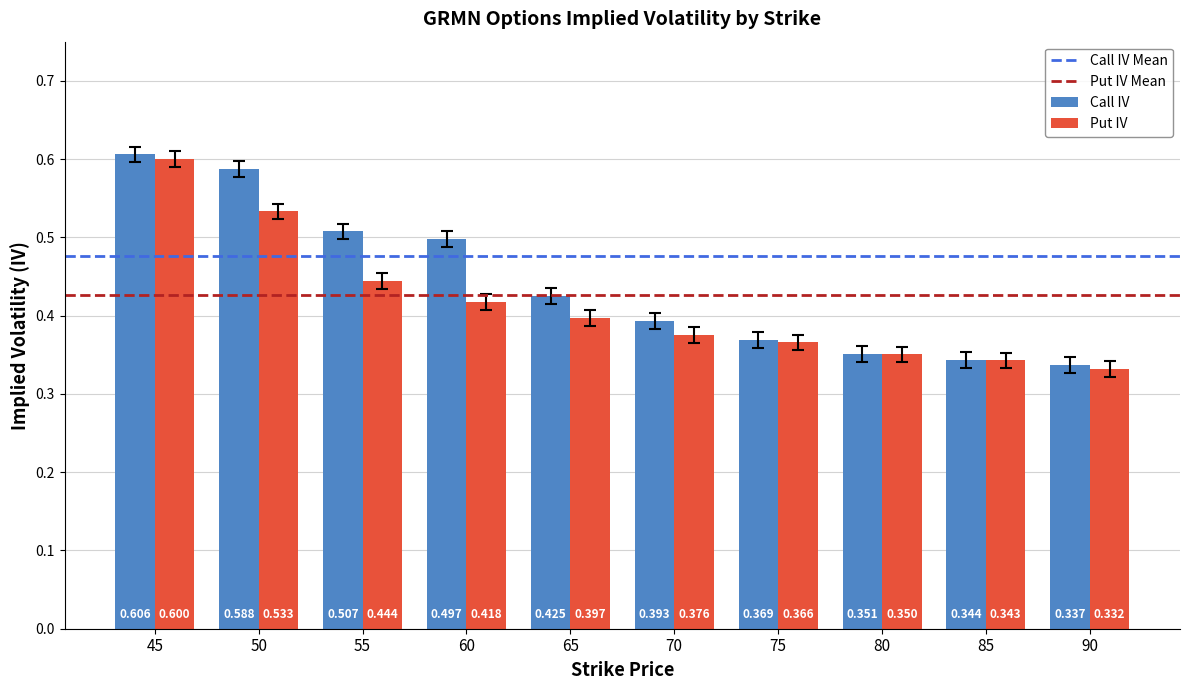

Rank the series at 90 from highest to lowest value.

Call IV, Put IV